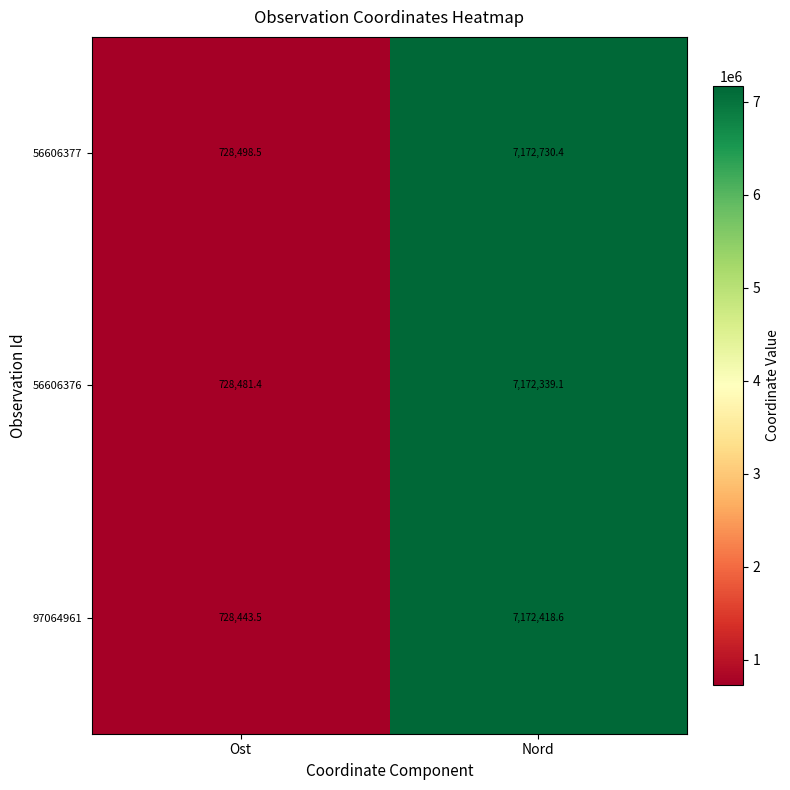

At which label is 56606376 closest to 3950410?

Ost